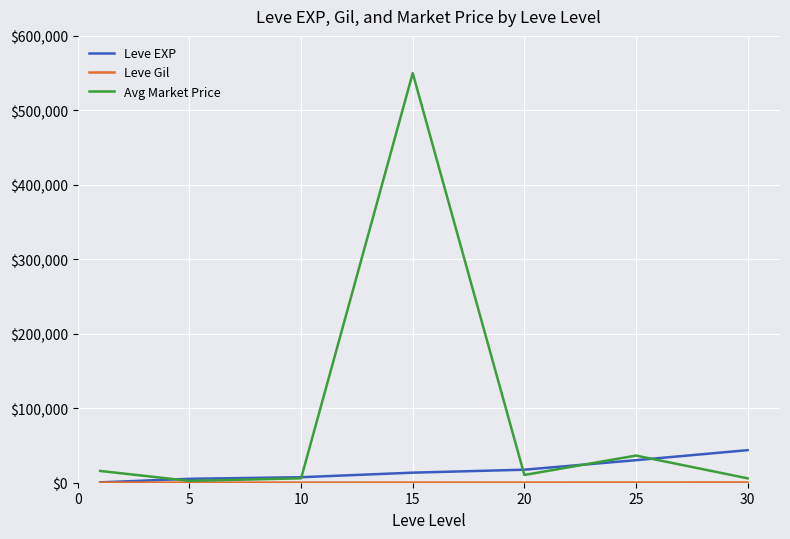

What is the maximum value shown in the chart?

550000.0